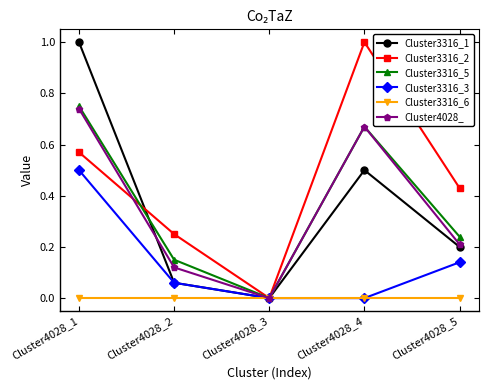

Between which two adjacent categories do Cluster3316_2 and Cluster3316_1 first intersect?

Cluster4028_1 and Cluster4028_2